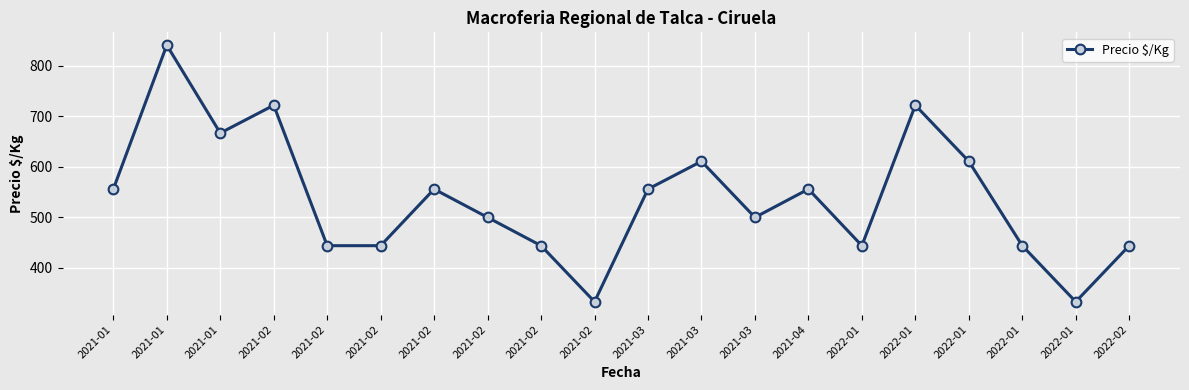

How many data points are less than 556?

10